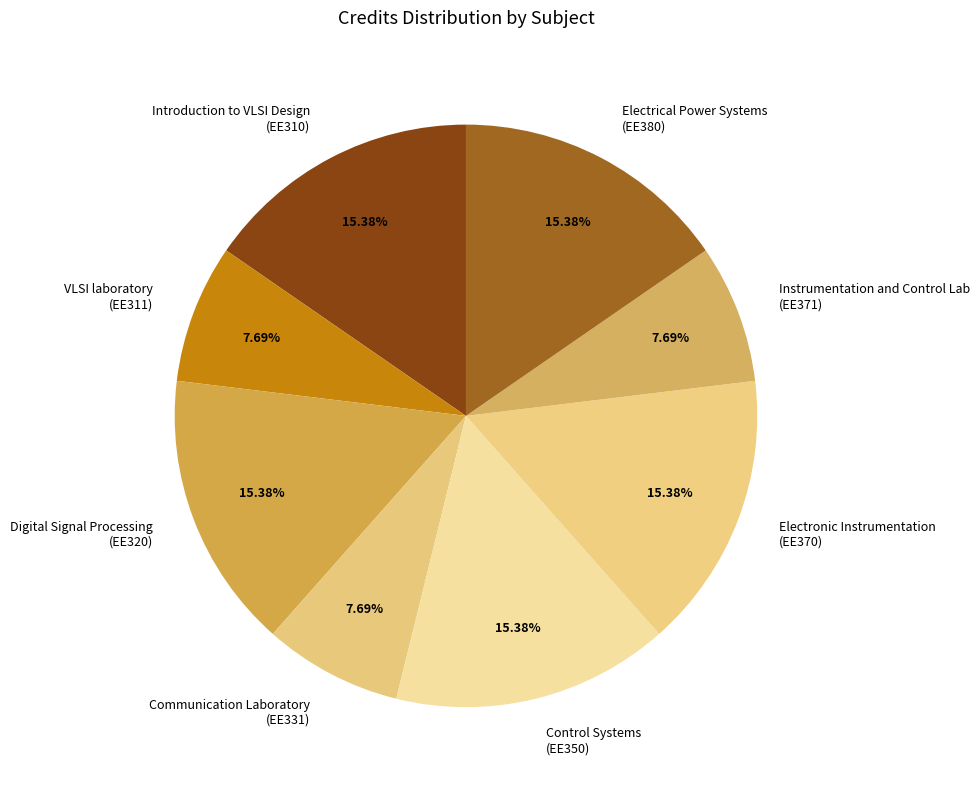

Does any single category account for the majority?

No